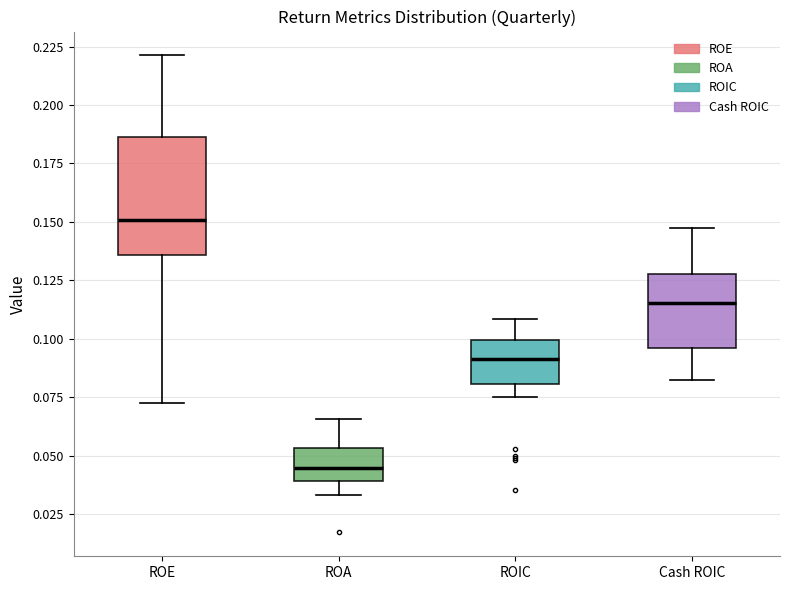

Reading left to right, transcribe this box plot: for each box, give where its median line is, the range the box spans, and where its two whiskers end, as read against the y-axis. The values are not printed on the chart, so give them approximately, as read against the axis.

ROE: median 0.150, box 0.135 to 0.185, whiskers 0.075 to 0.220
ROA: median 0.045, box 0.040 to 0.055, whiskers 0.035 to 0.065
ROIC: median 0.090, box 0.080 to 0.100, whiskers 0.075 to 0.110
Cash ROIC: median 0.115, box 0.095 to 0.130, whiskers 0.085 to 0.150